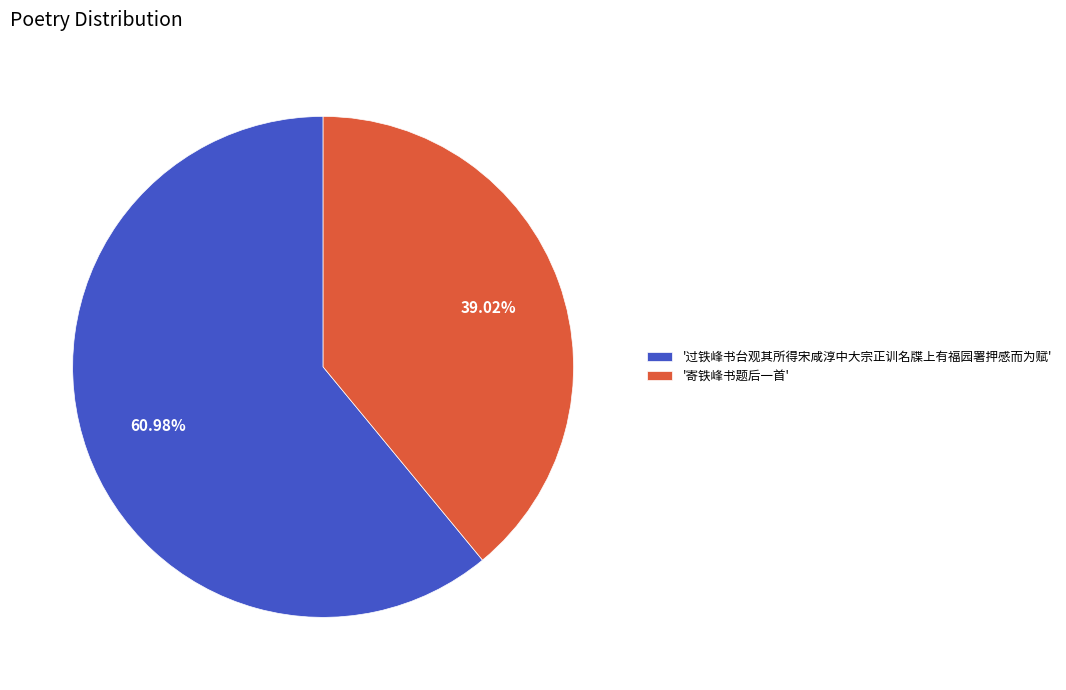

Do '过铁峰书台观其所得宋咸淳中大宗正训名牒上有福园署押感而为赋' and '寄铁峰书题后一首' together represent more than half of the pie?

Yes